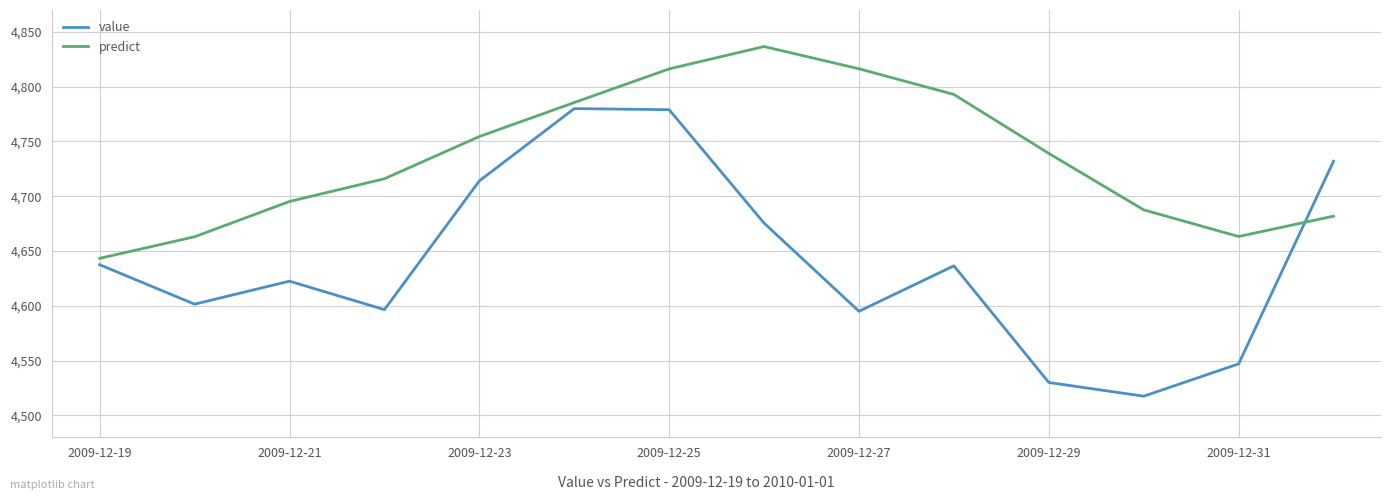

List the series in order of their overall mean, lowest first.

value, predict